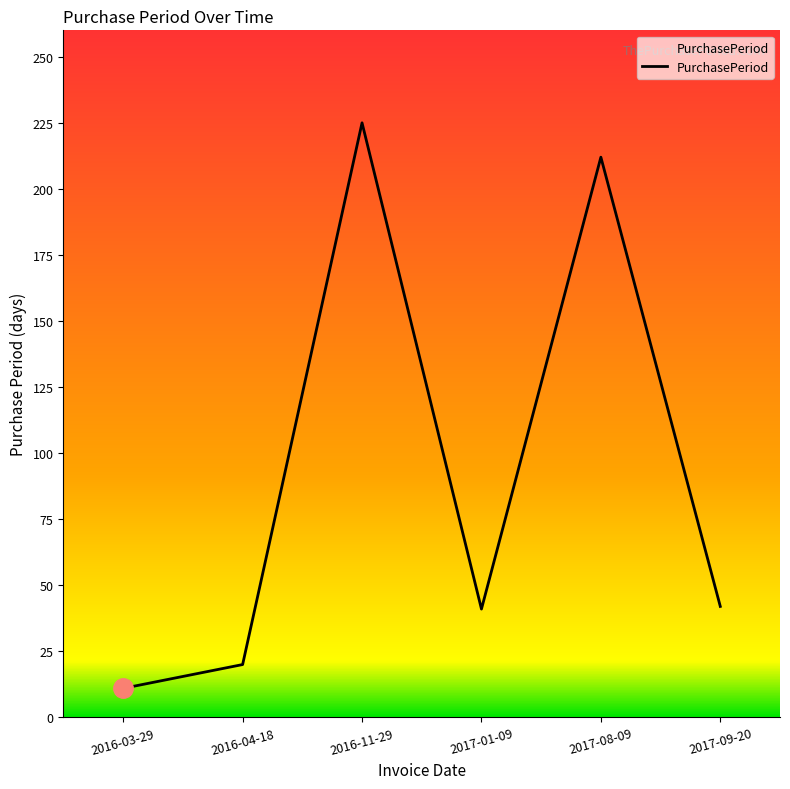

What is the change in value from 2016-03-29 to 2016-04-18?

+9